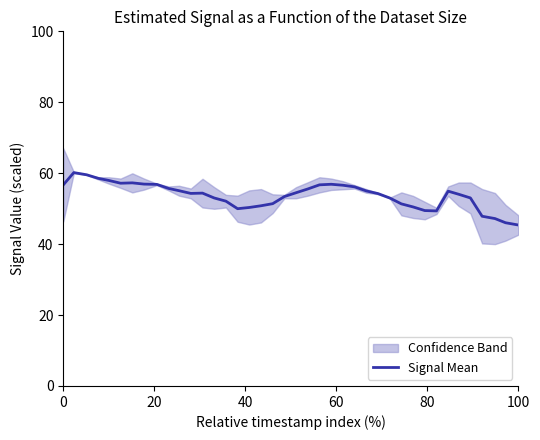

How many lines are shown in the chart?

1